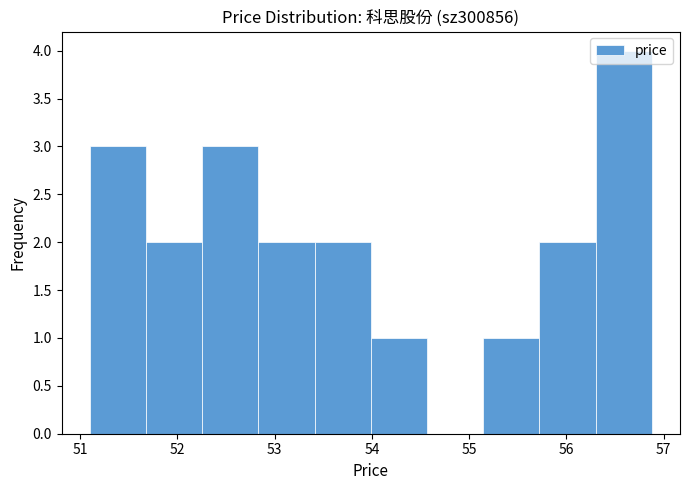

Reading left to right, transcribe this chart: for each bar, give the range it covers on the x-axis and its height. Neither the bar edges nor the heights are printed on the chart, so give them approximately, as read against the axes.

51.1 to 51.7: 3
51.7 to 52.3: 2
52.3 to 52.8: 3
52.8 to 53.4: 2
53.4 to 54.0: 2
54.0 to 54.6: 1
54.6 to 55.1: 0
55.1 to 55.7: 1
55.7 to 56.3: 2
56.3 to 56.9: 4